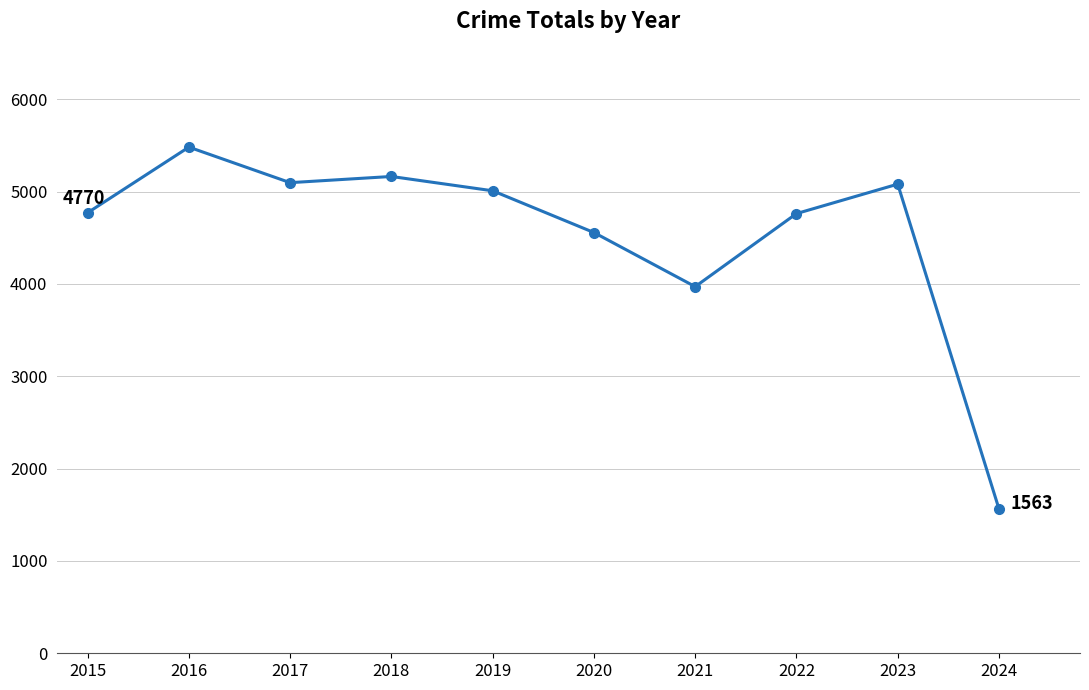

The chart shows a value of 5080 at 2023. True or false?

True